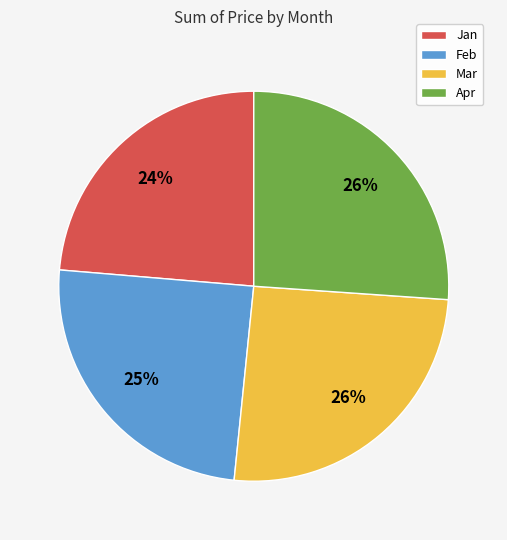

Combined, do Mar and Jan account for over 50%?

No